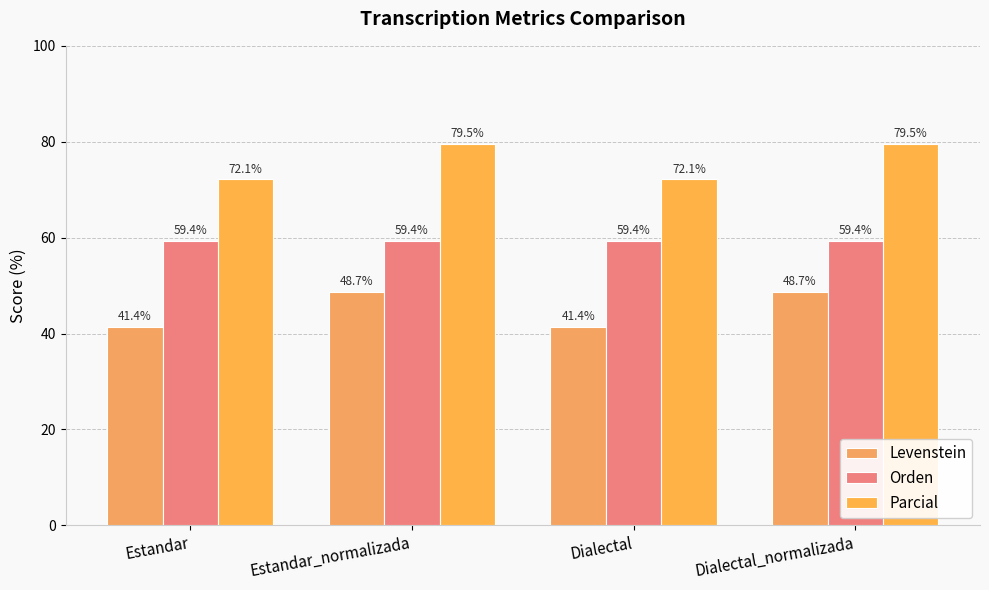

How many series are shown in this chart?

3